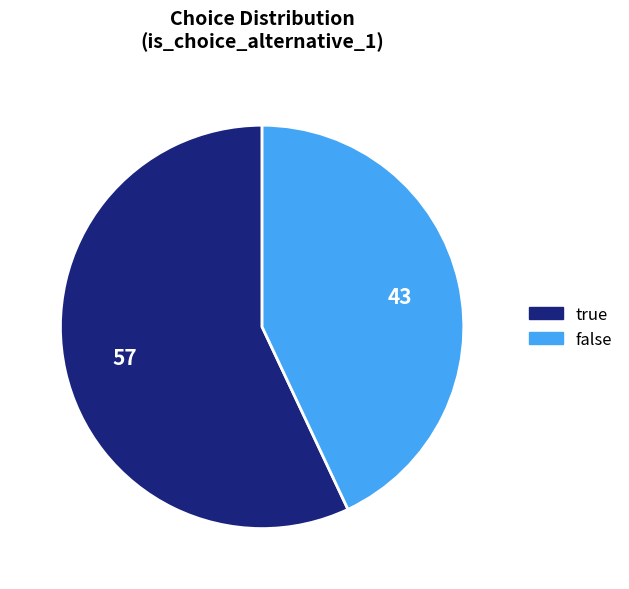

Rank the categories by value from lowest to highest.

false, true